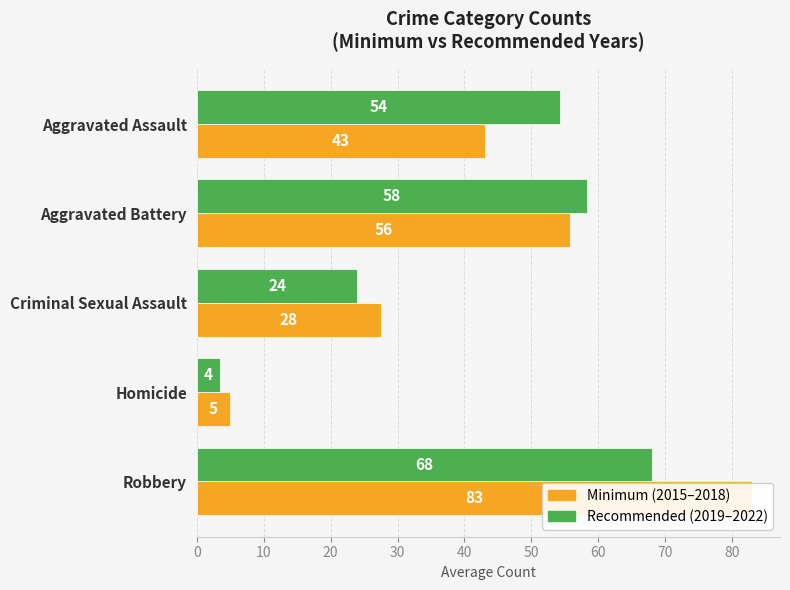

The value of Minimum (2015–2018) at Robbery is 121.0. True or false?

False